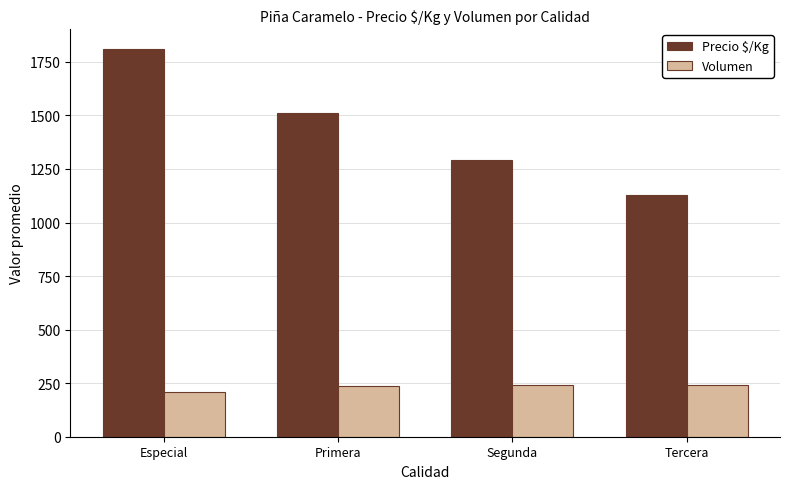

What is the greatest value displayed?

1812